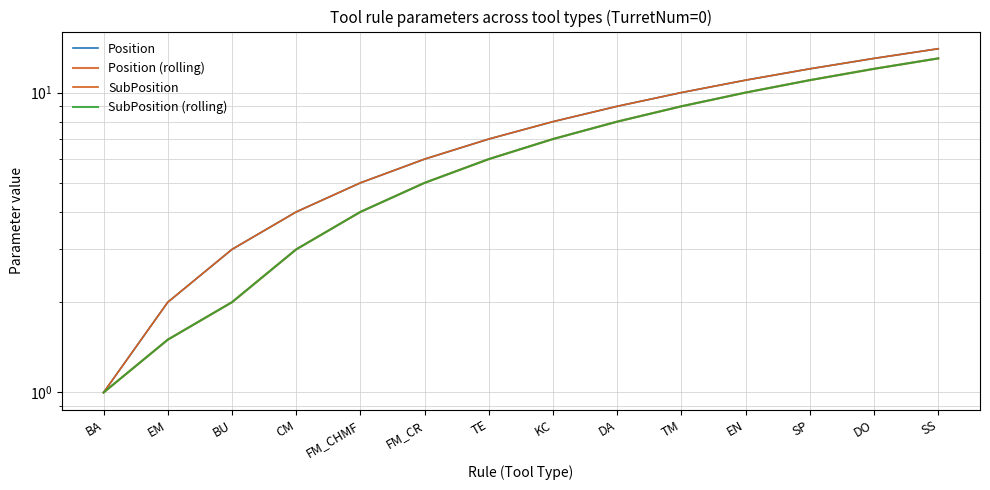

Which series has the largest total across all categories?

Position